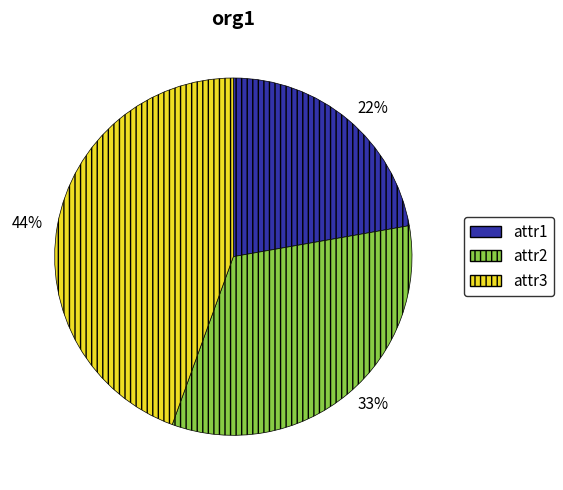

What is the smallest slice in the pie chart?

22%